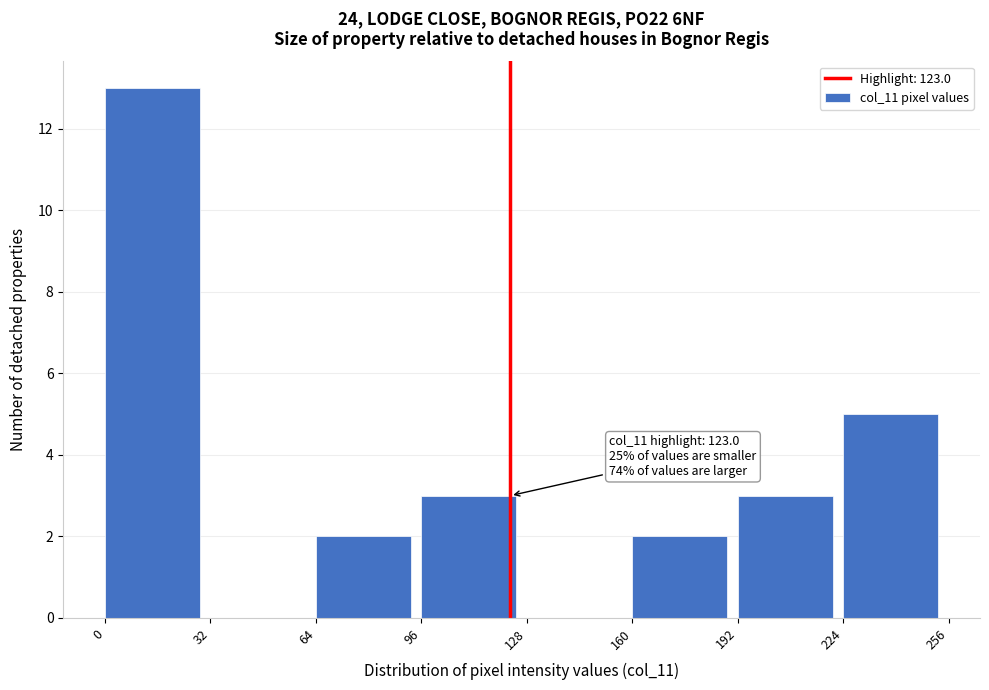

Over which range of the x-axis is the bar tallest?

0 to 32